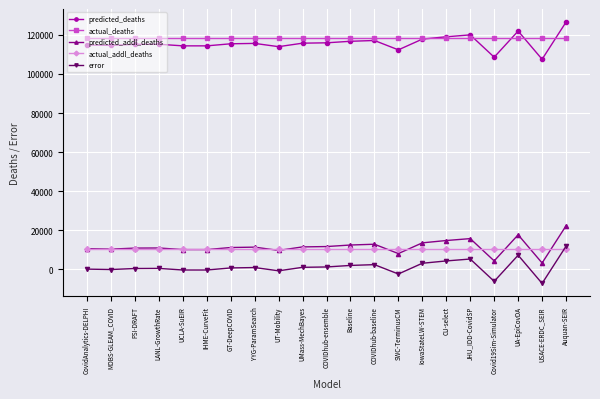

What is the label of the 13th point from the left?

COVIDhub-baseline